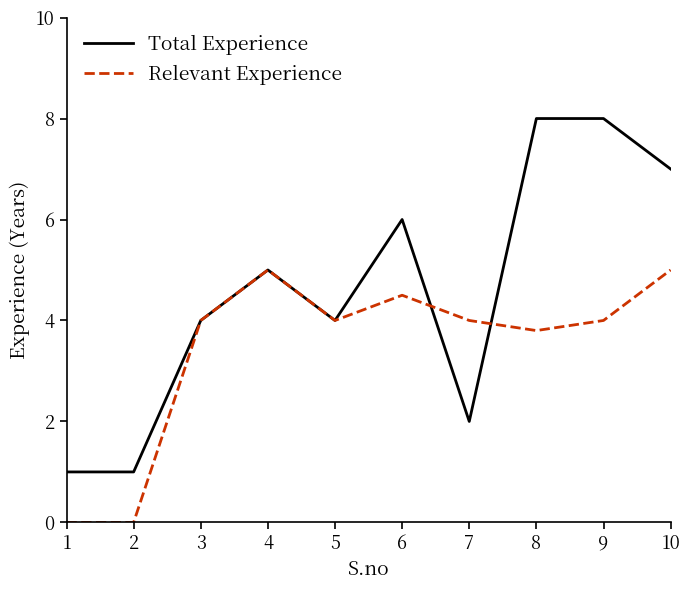

The value of Relevant Experience at 10 is 1.5. True or false?

False